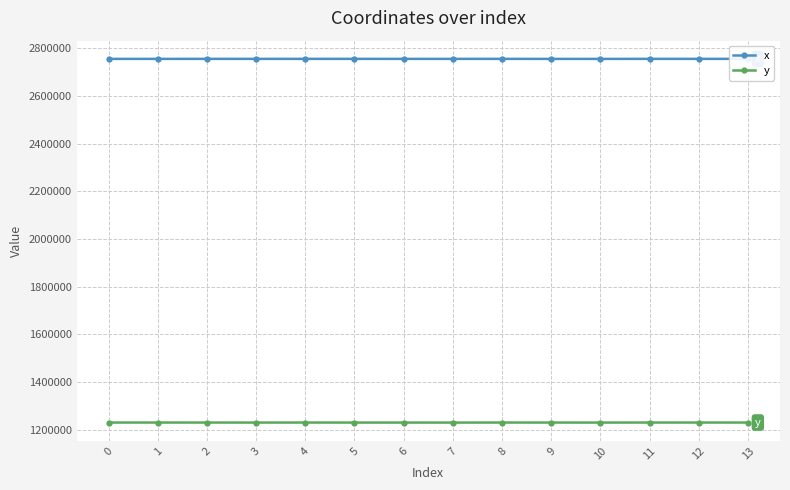

True or false: x has more than 1 interior local peaks.

True